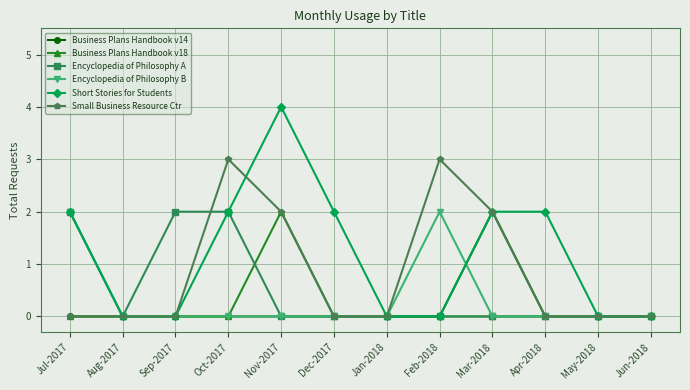

At which category is the sum across all series the highest?

Nov-2017